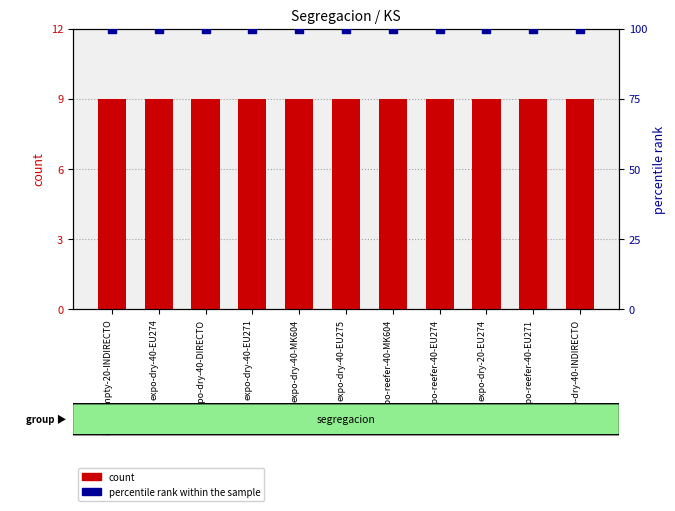

Which series has the largest total across all categories?

percentile rank within the sample